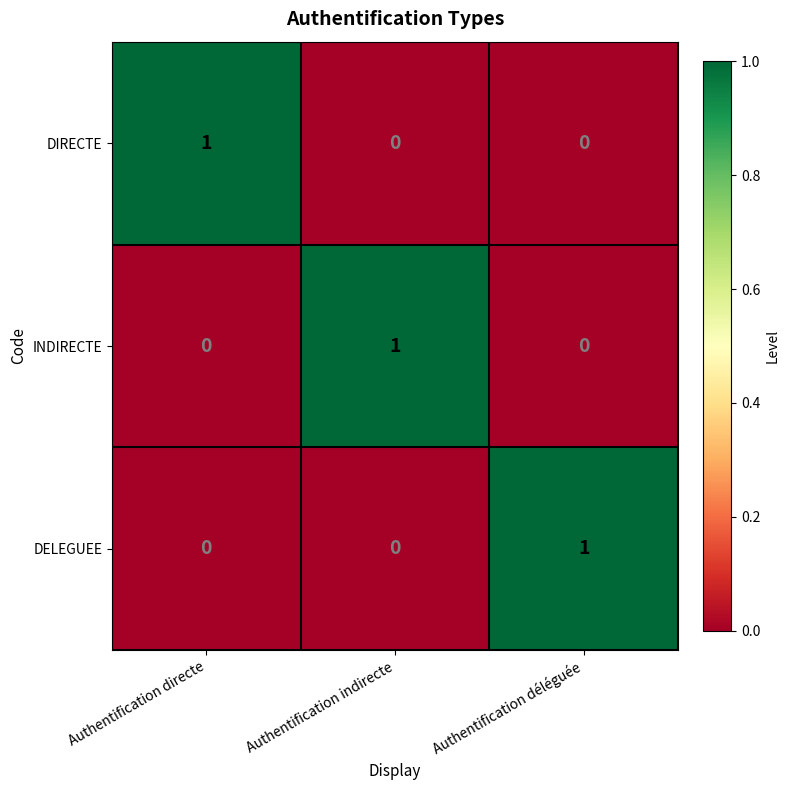

At how many categories does at least one series exceed 0?

3